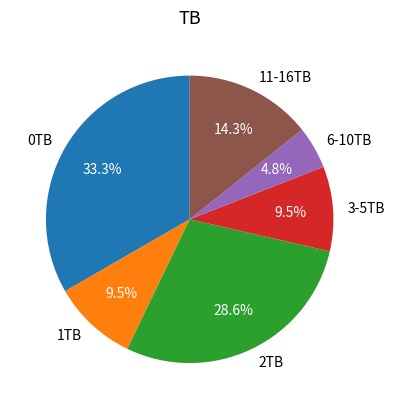

How much of the chart is everything except 2TB?

71.4%